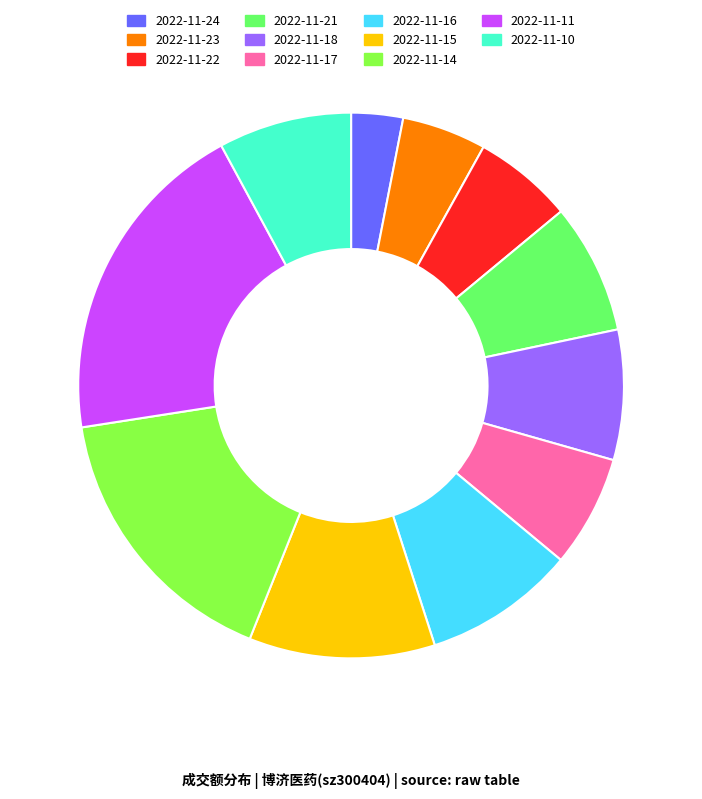

Is there any slice that represents more than half of the pie?

No